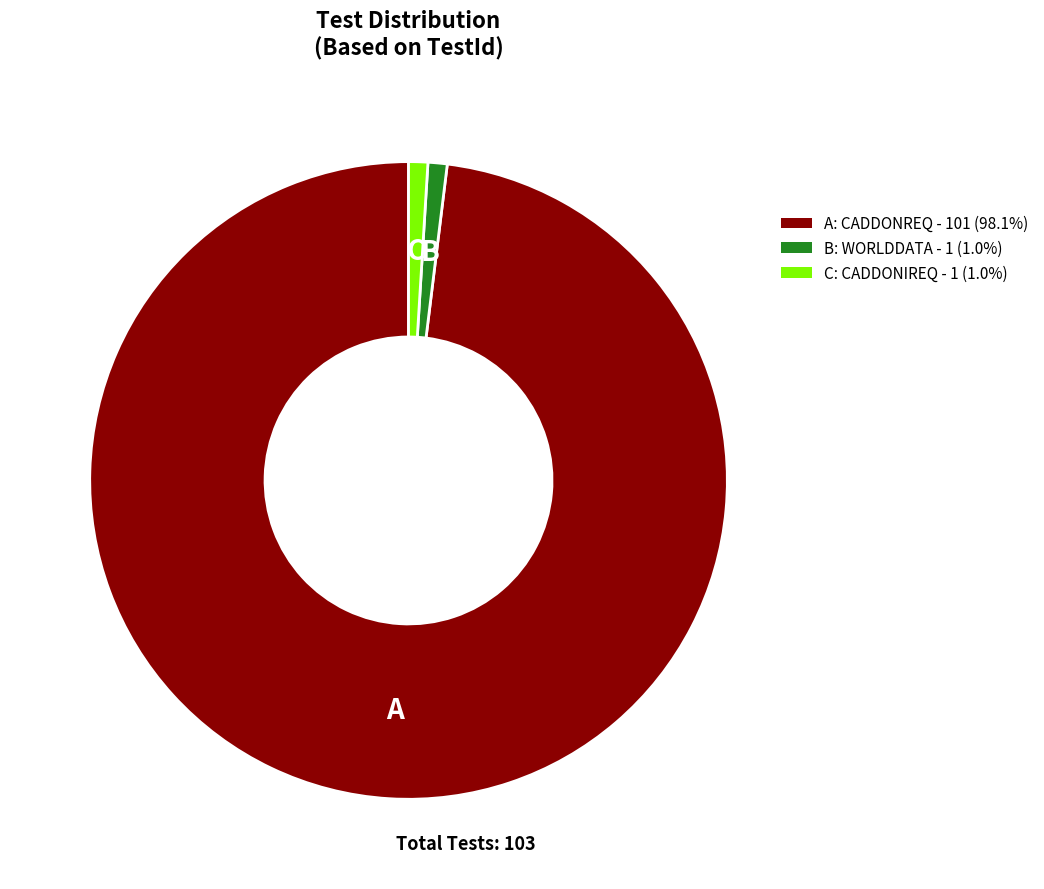

Is there any slice that represents more than half of the pie?

Yes